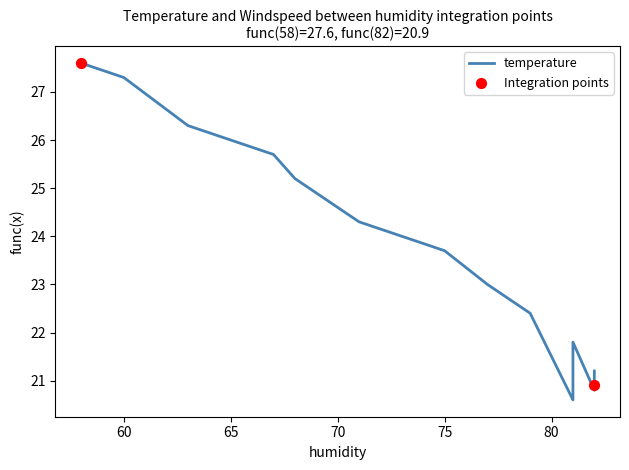

What is the change in value from 68 to 81?

-4.0